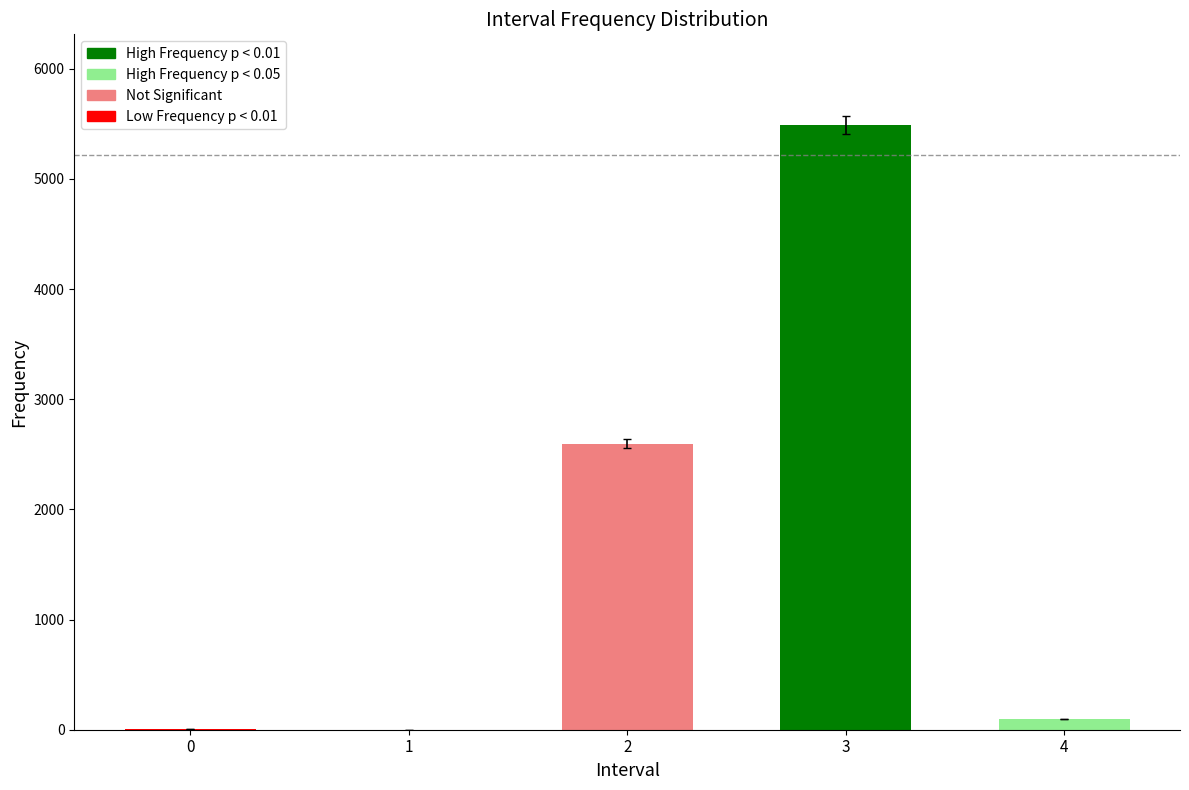

What is the greatest value displayed?

5489